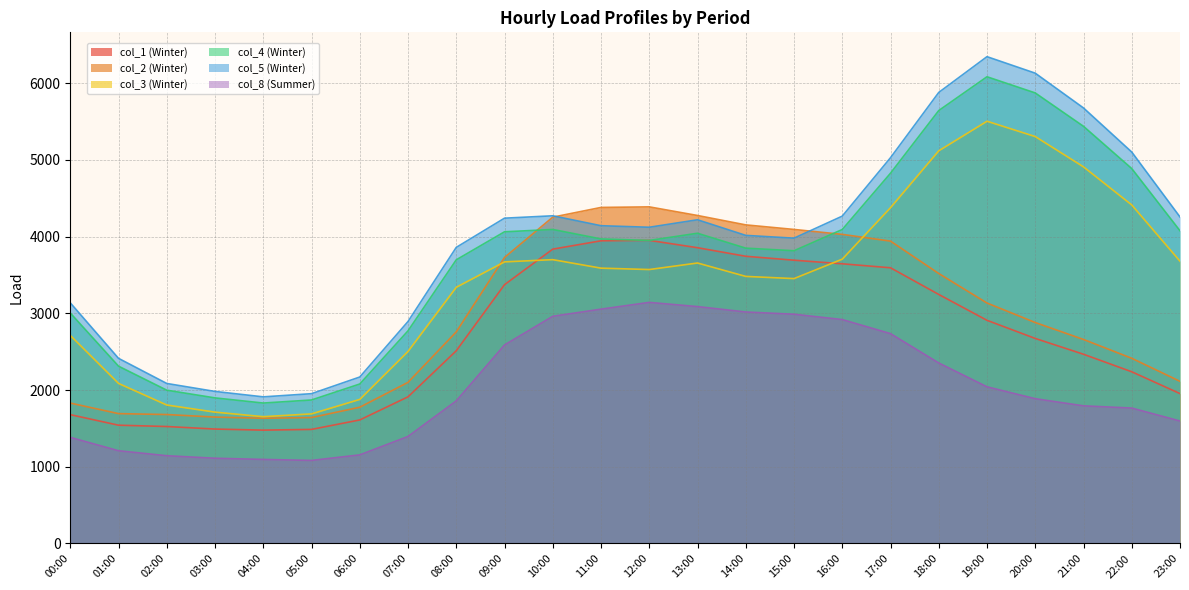

What is the minimum value for col_1 (Winter)?

1477.6